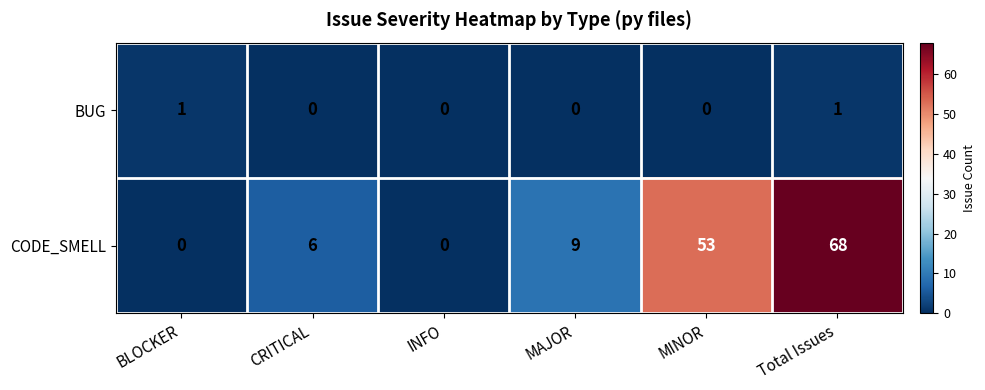

At CRITICAL, list the series in order from smallest to largest.

BUG, CODE_SMELL